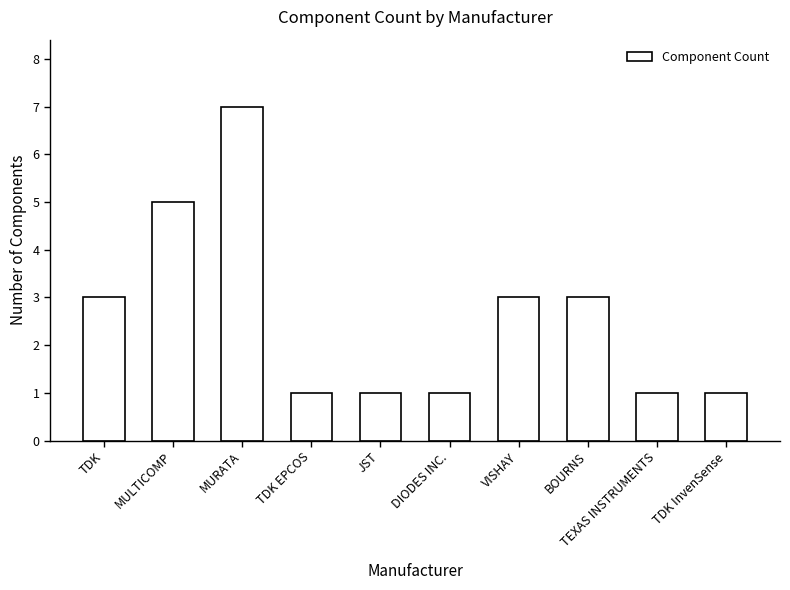

What is the label of the 1st bar from the right?

TDK InvenSense